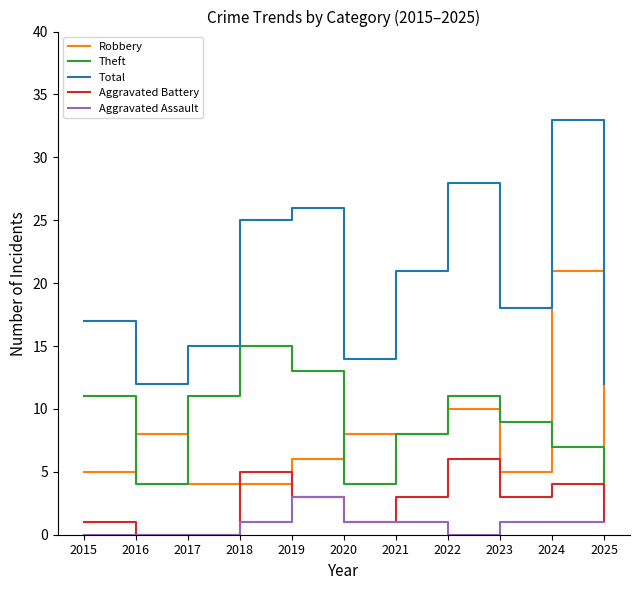

Which series has the largest range (max minus min)?

Total